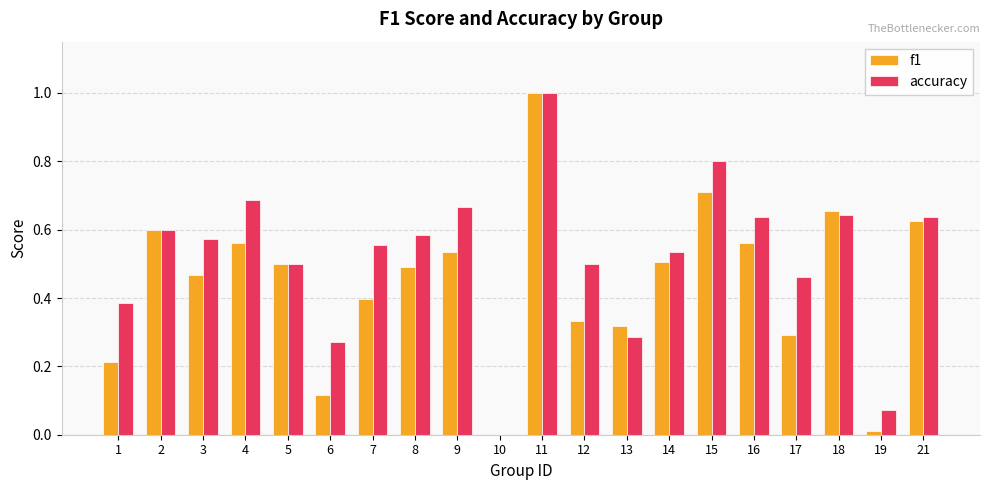

Is it true that f1 equals 0.6 at 4?

True